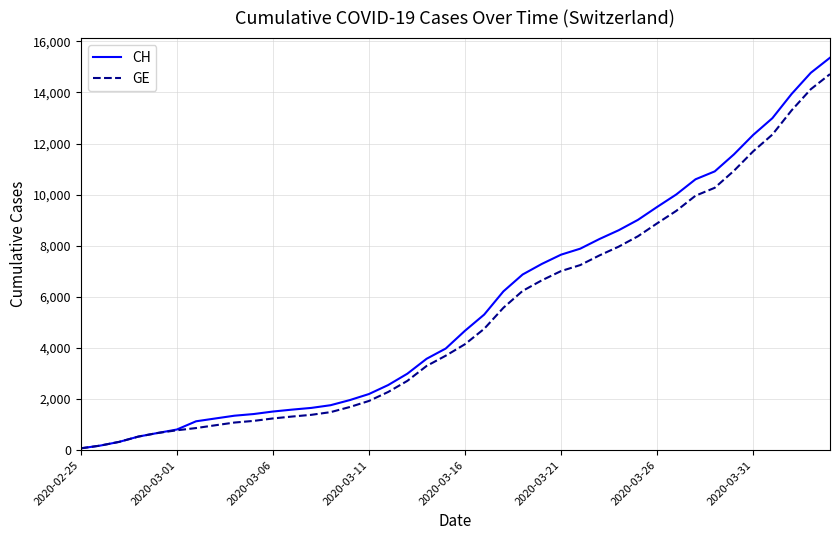

What is the highest value of the GE series?

14717